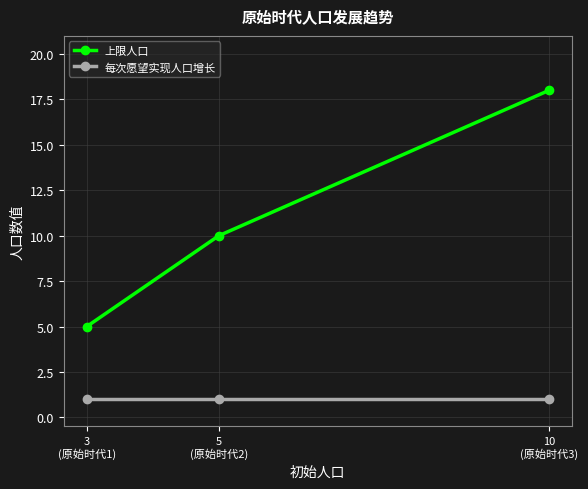

Reading left to right, what are all the values shown in this chart?

上限人口: 5	10	18
每次愿望实现人口增长: 1	1	1